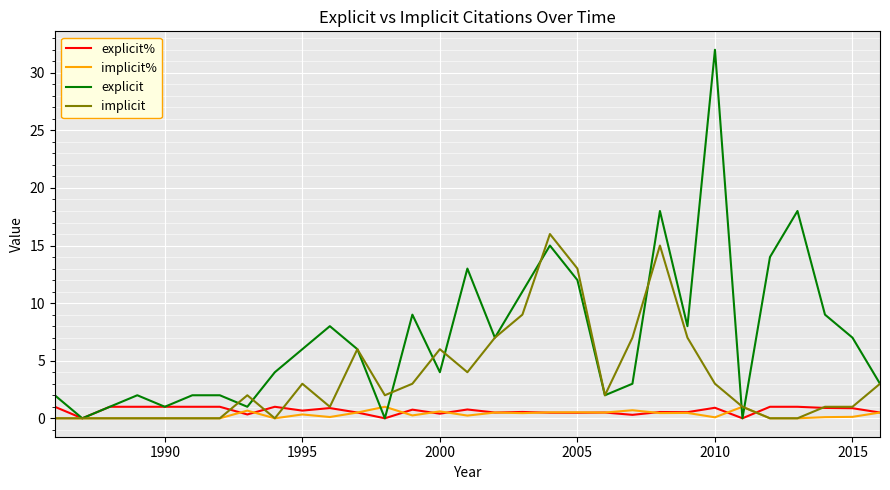

What is the sum of all implicit values?

112.0